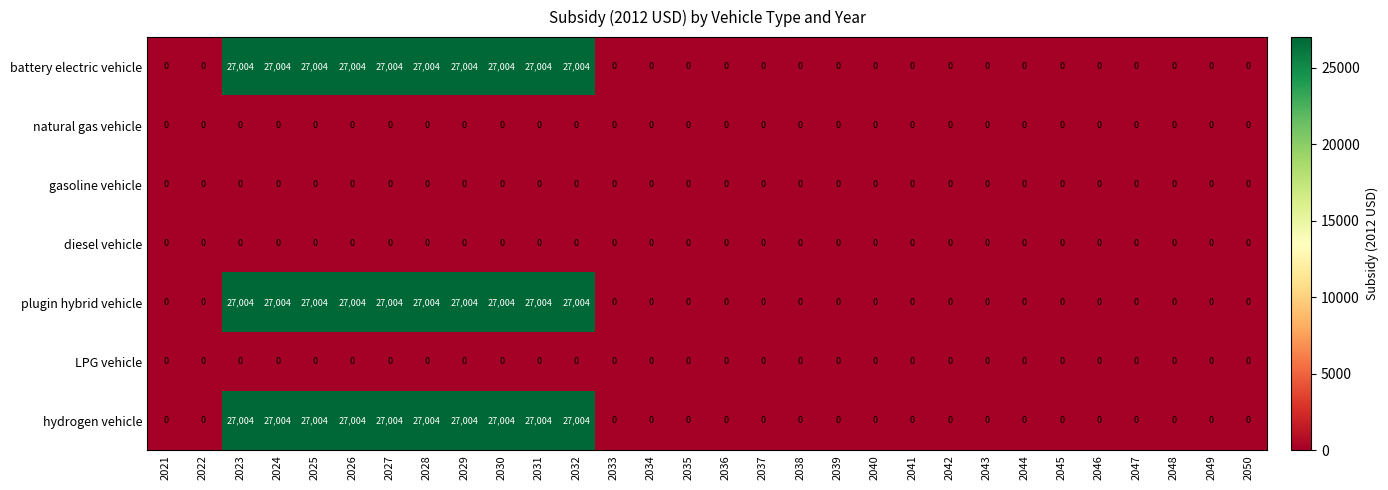

What is the total value across all series at 2026?

81012